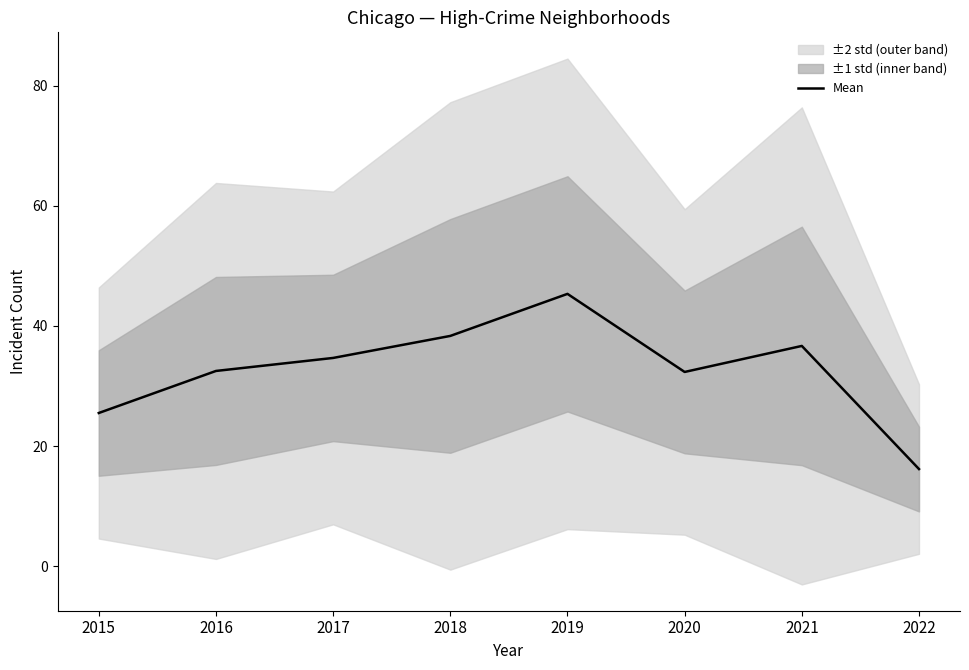

Reading left to right, list all the values displayed in this chart.

2015=25.5	2016=32.5	2017=34.7	2018=38.3	2019=45.3	2020=32.3	2021=36.7	2022=16.2